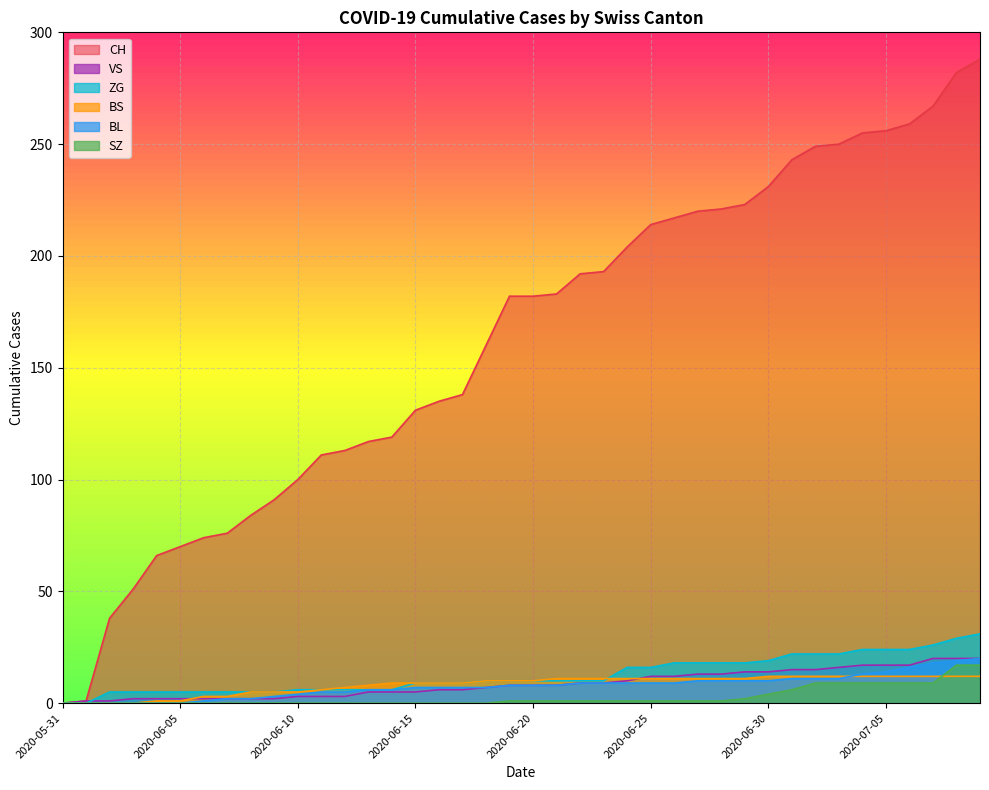

Reading left to right, extract all data points from this chart.

CH: 2020-05-31=0	2020-06-01=1	2020-06-02=38	2020-06-03=51	2020-06-04=66	2020-06-05=70	2020-06-06=74	2020-06-07=76	2020-06-08=84	2020-06-09=91	2020-06-10=100	2020-06-11=111	2020-06-12=113	2020-06-13=117	2020-06-14=119	2020-06-15=131	2020-06-16=135	2020-06-17=138	2020-06-18=160	2020-06-19=182	2020-06-20=182	2020-06-21=183	2020-06-22=192	2020-06-23=193	2020-06-24=204	2020-06-25=214	2020-06-26=217	2020-06-27=220	2020-06-28=221	2020-06-29=223	2020-06-30=231	2020-07-01=243	2020-07-02=249	2020-07-03=250	2020-07-04=255	2020-07-05=256	2020-07-06=259	2020-07-07=267	2020-07-08=282	2020-07-09=288
BL: 2020-05-31=0	2020-06-01=0	2020-06-02=0	2020-06-03=0	2020-06-04=0	2020-06-05=0	2020-06-06=1	2020-06-07=2	2020-06-08=2	2020-06-09=3	2020-06-10=4	2020-06-11=5	2020-06-12=5	2020-06-13=6	2020-06-14=6	2020-06-15=7	2020-06-16=7	2020-06-17=7	2020-06-18=7	2020-06-19=8	2020-06-20=8	2020-06-21=8	2020-06-22=9	2020-06-23=9	2020-06-24=9	2020-06-25=9	2020-06-26=9	2020-06-27=10	2020-06-28=10	2020-06-29=10	2020-06-30=10	2020-07-01=11	2020-07-02=11	2020-07-03=11	2020-07-04=13	2020-07-05=14	2020-07-06=16	2020-07-07=18	2020-07-08=19	2020-07-09=20
BS: 2020-05-31=0	2020-06-01=0	2020-06-02=0	2020-06-03=0	2020-06-04=1	2020-06-05=1	2020-06-06=3	2020-06-07=3	2020-06-08=5	2020-06-09=5	2020-06-10=5	2020-06-11=6	2020-06-12=7	2020-06-13=8	2020-06-14=9	2020-06-15=9	2020-06-16=9	2020-06-17=9	2020-06-18=10	2020-06-19=10	2020-06-20=10	2020-06-21=11	2020-06-22=11	2020-06-23=11	2020-06-24=11	2020-06-25=11	2020-06-26=11	2020-06-27=11	2020-06-28=11	2020-06-29=11	2020-06-30=12	2020-07-01=12	2020-07-02=12	2020-07-03=12	2020-07-04=12	2020-07-05=12	2020-07-06=12	2020-07-07=12	2020-07-08=12	2020-07-09=12
VS: 2020-05-31=0	2020-06-01=1	2020-06-02=1	2020-06-03=2	2020-06-04=2	2020-06-05=2	2020-06-06=2	2020-06-07=2	2020-06-08=2	2020-06-09=2	2020-06-10=3	2020-06-11=3	2020-06-12=3	2020-06-13=5	2020-06-14=5	2020-06-15=5	2020-06-16=6	2020-06-17=6	2020-06-18=7	2020-06-19=8	2020-06-20=8	2020-06-21=8	2020-06-22=9	2020-06-23=9	2020-06-24=10	2020-06-25=12	2020-06-26=12	2020-06-27=13	2020-06-28=13	2020-06-29=14	2020-06-30=14	2020-07-01=15	2020-07-02=15	2020-07-03=16	2020-07-04=17	2020-07-05=17	2020-07-06=17	2020-07-07=20	2020-07-08=20	2020-07-09=20
ZG: 2020-05-31=0	2020-06-01=0	2020-06-02=5	2020-06-03=5	2020-06-04=5	2020-06-05=5	2020-06-06=5	2020-06-07=5	2020-06-08=5	2020-06-09=5	2020-06-10=6	2020-06-11=6	2020-06-12=6	2020-06-13=6	2020-06-14=6	2020-06-15=9	2020-06-16=9	2020-06-17=9	2020-06-18=10	2020-06-19=10	2020-06-20=10	2020-06-21=10	2020-06-22=10	2020-06-23=10	2020-06-24=16	2020-06-25=16	2020-06-26=18	2020-06-27=18	2020-06-28=18	2020-06-29=18	2020-06-30=19	2020-07-01=22	2020-07-02=22	2020-07-03=22	2020-07-04=24	2020-07-05=24	2020-07-06=24	2020-07-07=26	2020-07-08=29	2020-07-09=31
SZ: 2020-05-31=0	2020-06-01=0	2020-06-02=0	2020-06-03=0	2020-06-04=0	2020-06-05=0	2020-06-06=0	2020-06-07=0	2020-06-08=0	2020-06-09=0	2020-06-10=0	2020-06-11=0	2020-06-12=0	2020-06-13=0	2020-06-14=0	2020-06-15=0	2020-06-16=0	2020-06-17=0	2020-06-18=0	2020-06-19=1	2020-06-20=1	2020-06-21=1	2020-06-22=1	2020-06-23=1	2020-06-24=1	2020-06-25=1	2020-06-26=1	2020-06-27=1	2020-06-28=1	2020-06-29=2	2020-06-30=4	2020-07-01=6	2020-07-02=9	2020-07-03=9	2020-07-04=9	2020-07-05=9	2020-07-06=9	2020-07-07=9	2020-07-08=17	2020-07-09=17